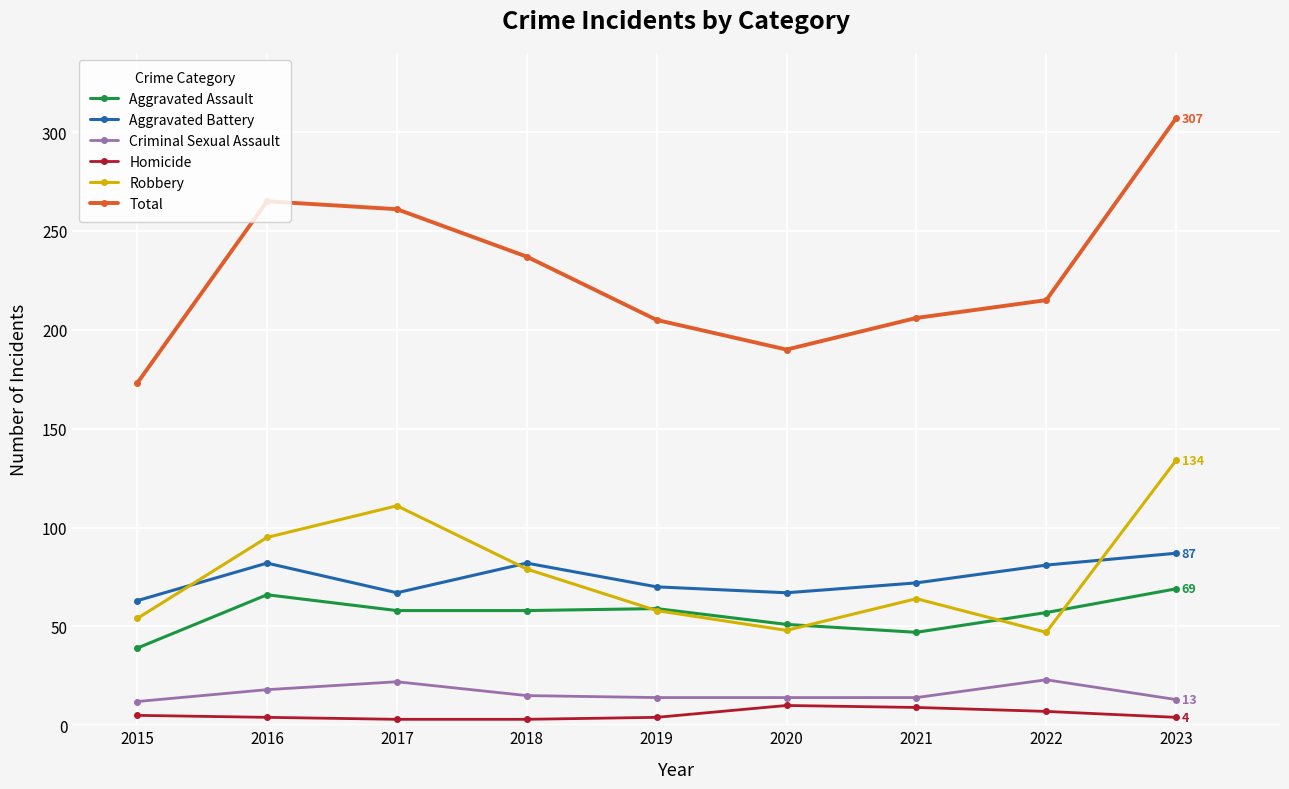

The value of Total at 2018 is 237. True or false?

True